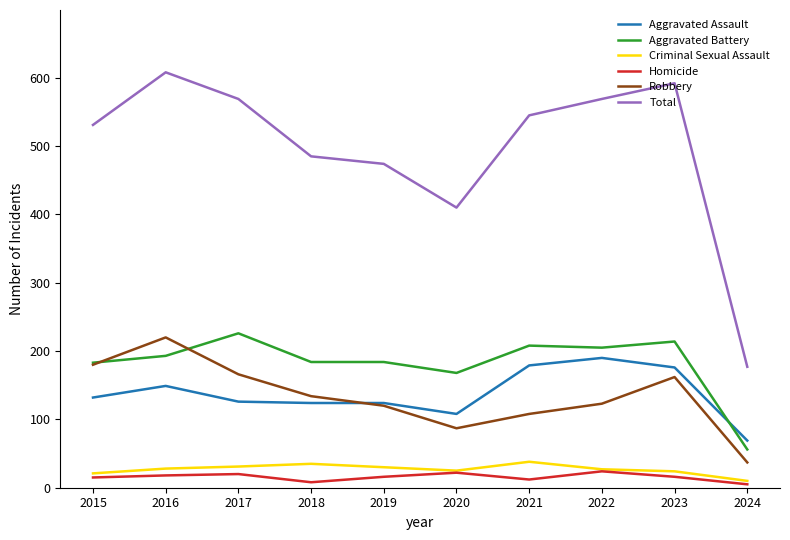

Which series has the widest spread of values?

Total